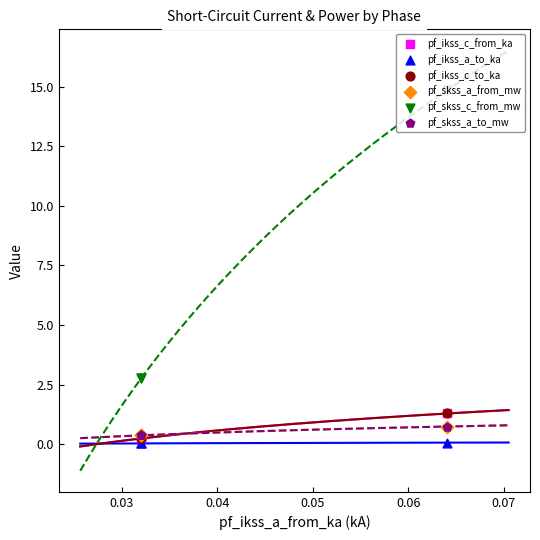

At how many categories does at least one series exceed 8?

1